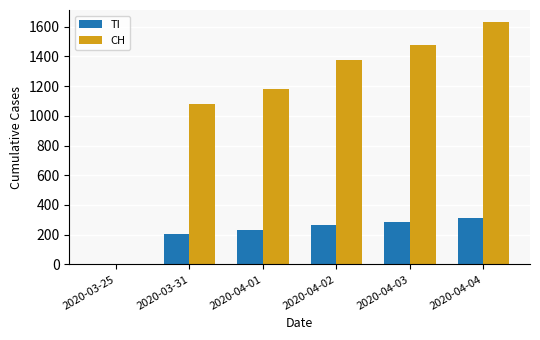

What is the sum of all TI values?

1295